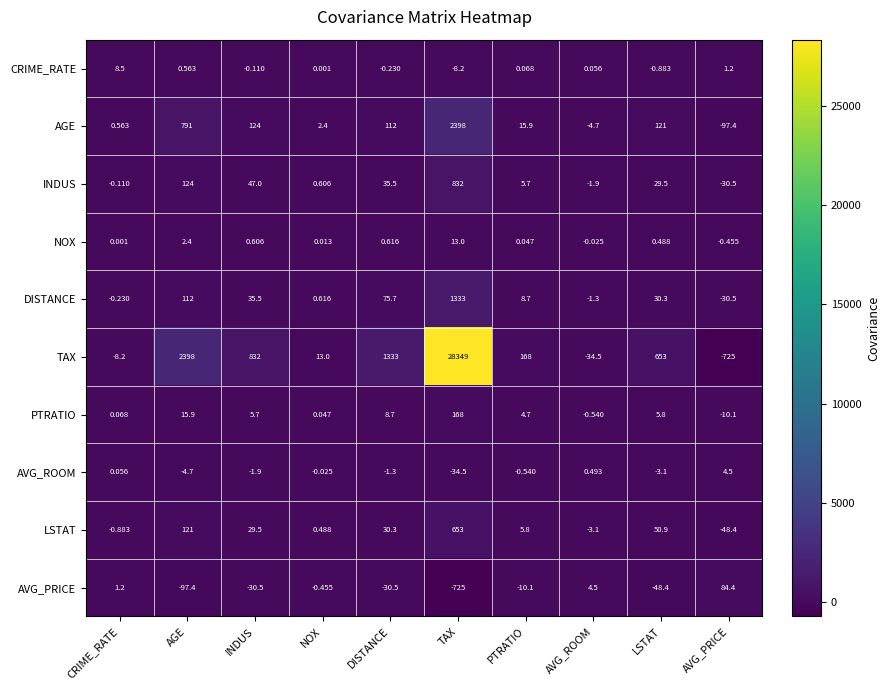

What is the greatest value displayed?

28349.0